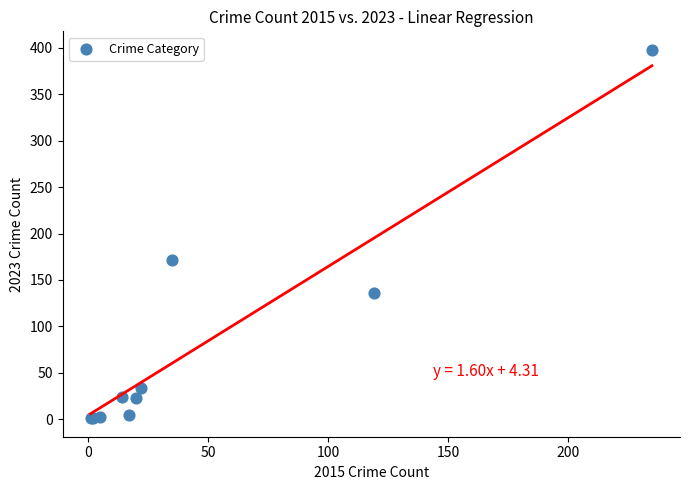

What Y value in the scatter plot is closest to 199?

172